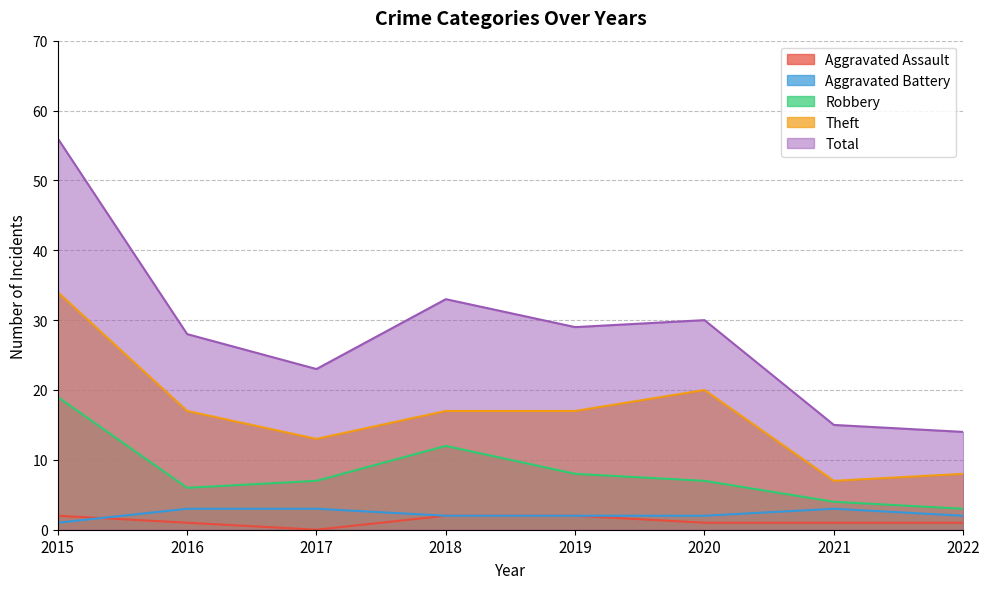

Which series has the largest total across all categories?

Total